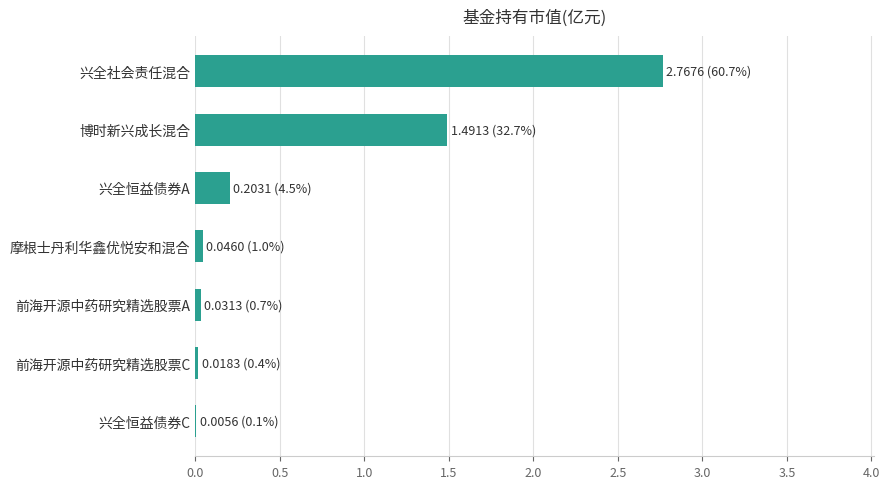

Between 博时新兴成长混合 and 兴全社会责任混合, which is larger?

兴全社会责任混合